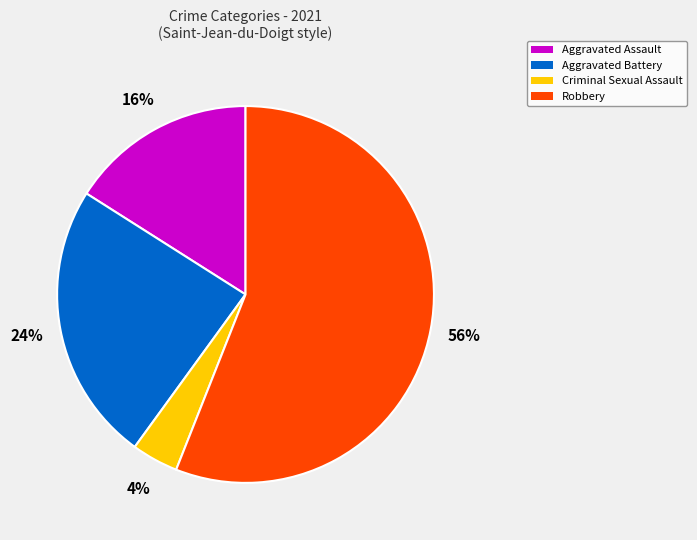

Does Robbery represent more than half of the total?

Yes